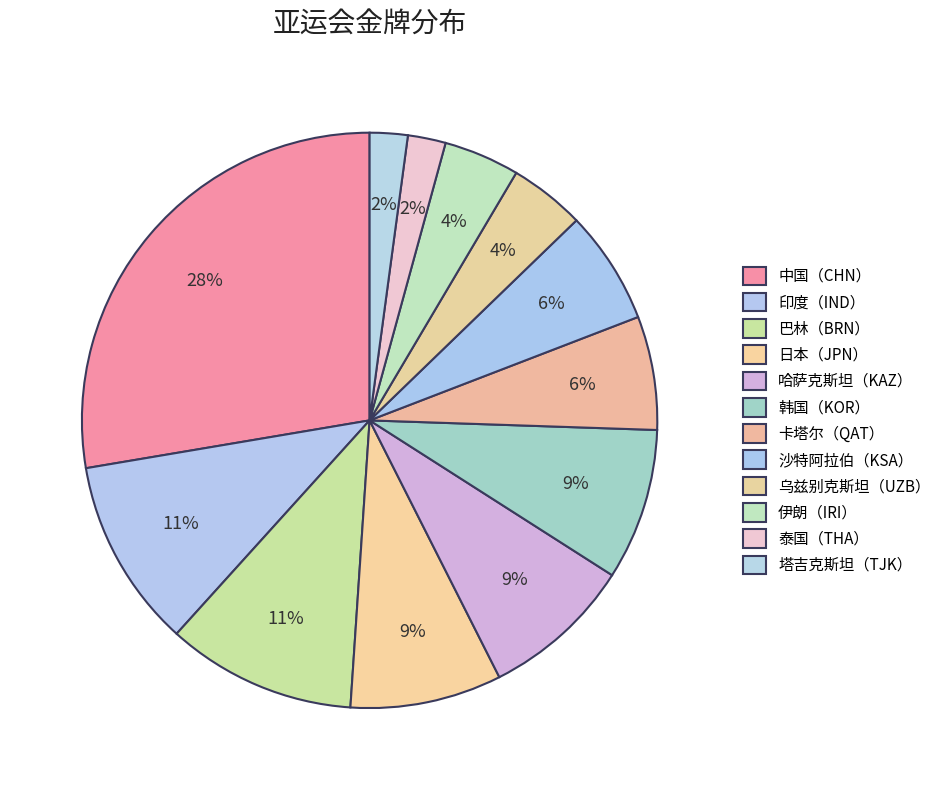

How many slices are in this pie chart?

12